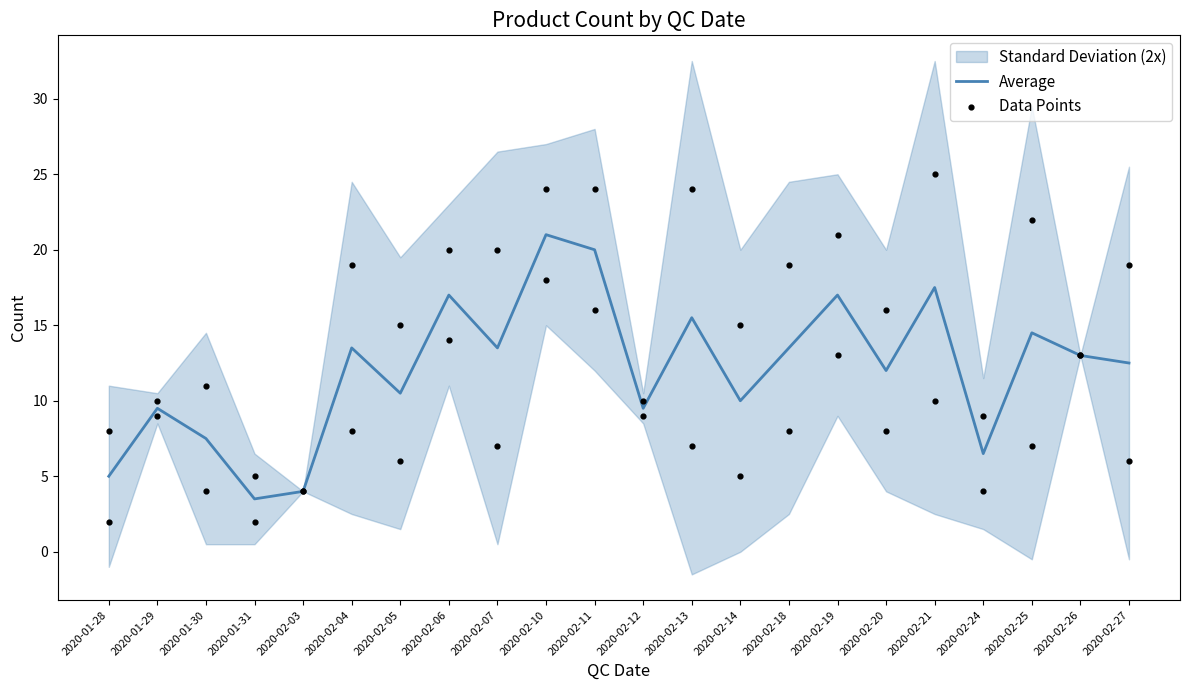

What is the ratio of the value at 2020-02-13 to the value at 2020-02-06?

0.9